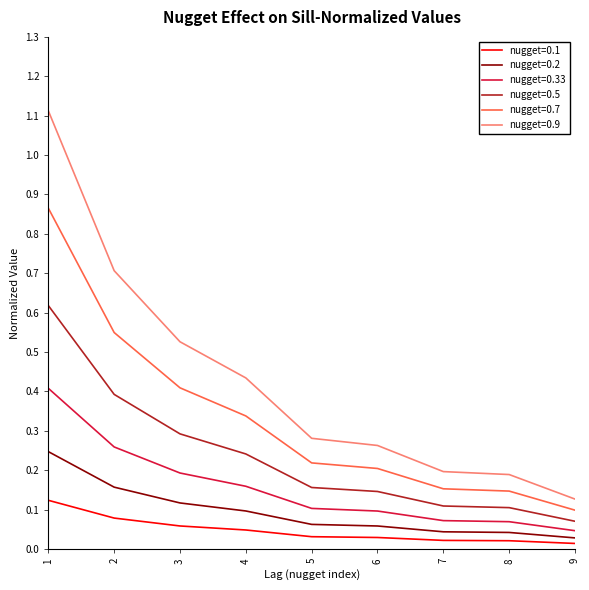

True or false: nugget=0.9 and nugget=0.5 intersect in this chart.

False